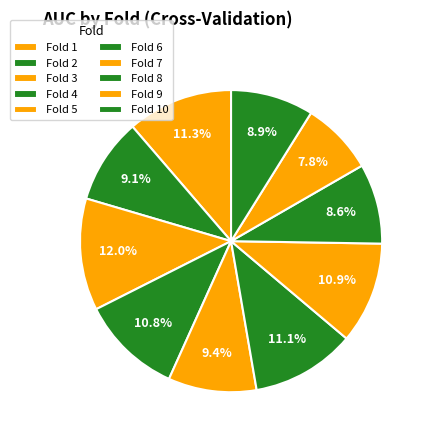

Is it true that Fold 8 is 9% of the pie?

True